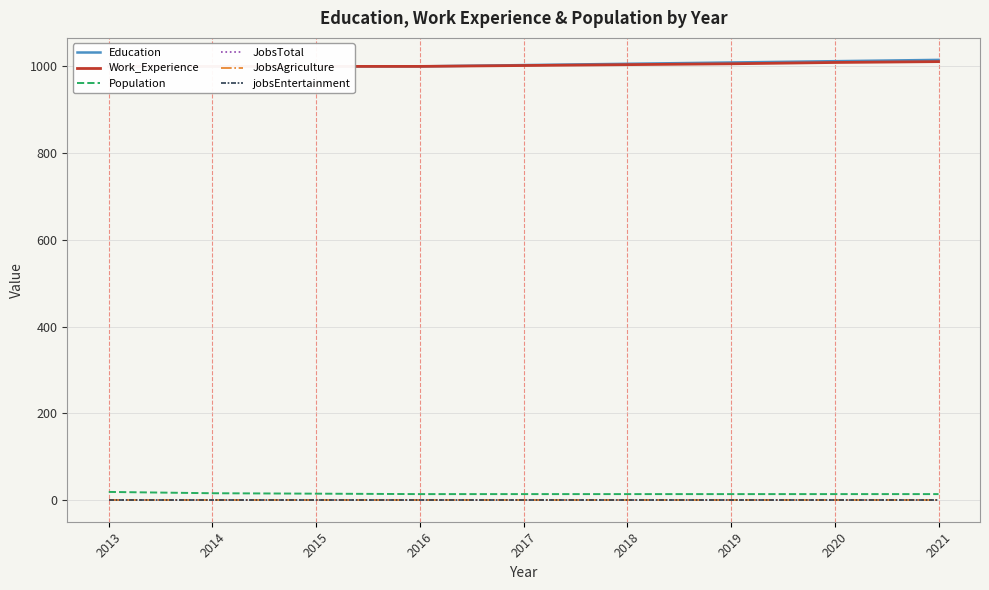

At how many categories does at least one series exceed 211?

9